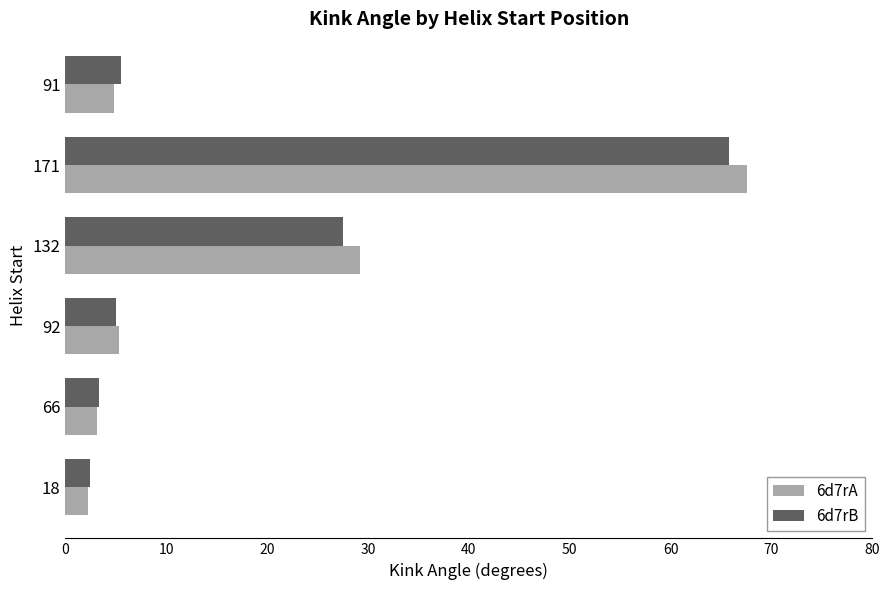

Is the value of 6d7rA at 18 greater than the value of 6d7rB at 171?

No